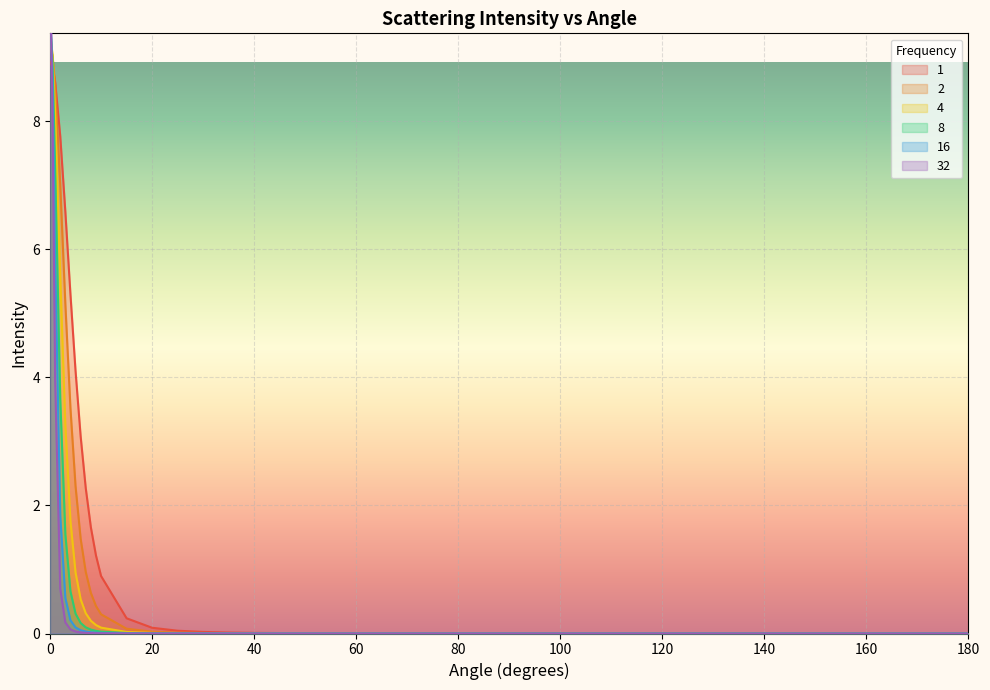

Which series changed the most between 8 and 25?

1